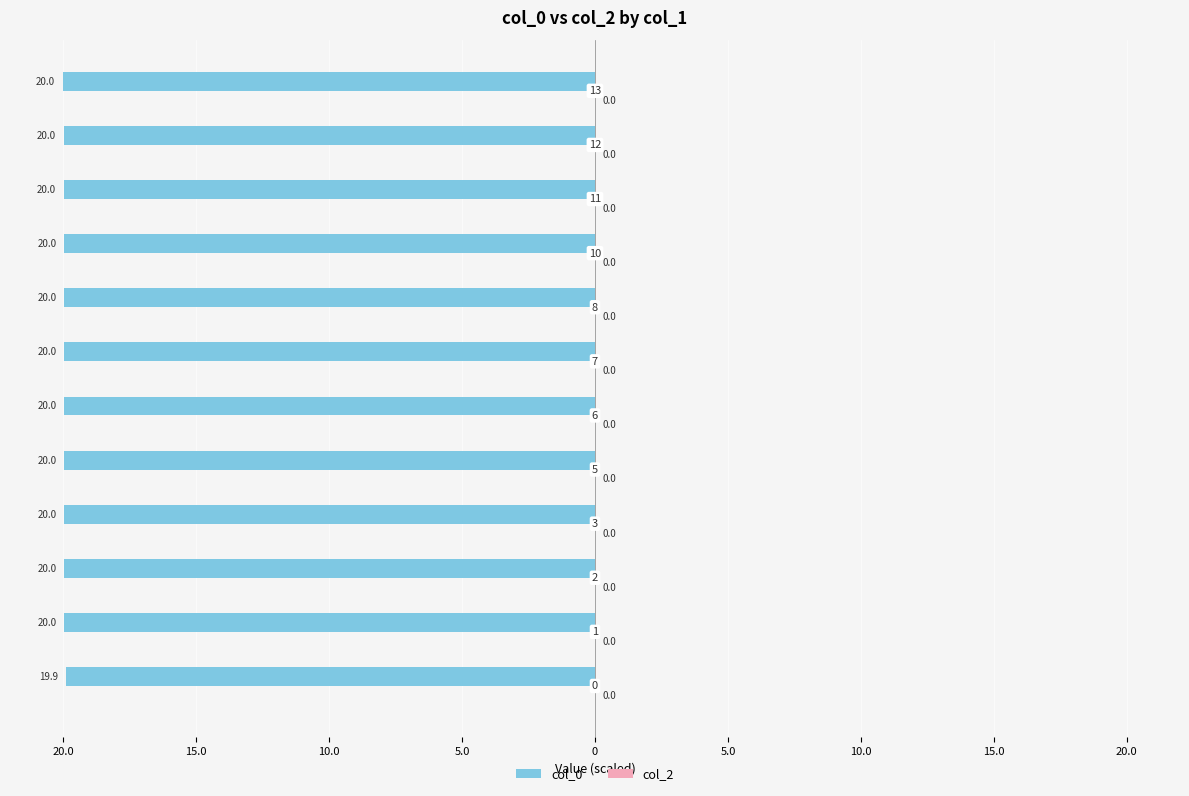

Does the chart contain any negative values?

Yes